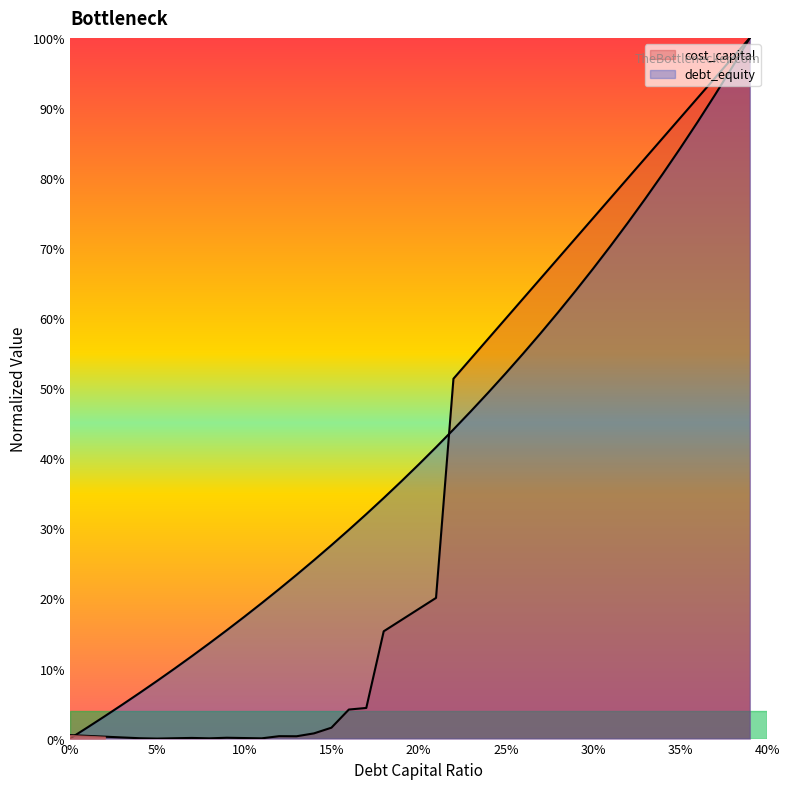

Does the chart display data point markers on the line(s)?

No